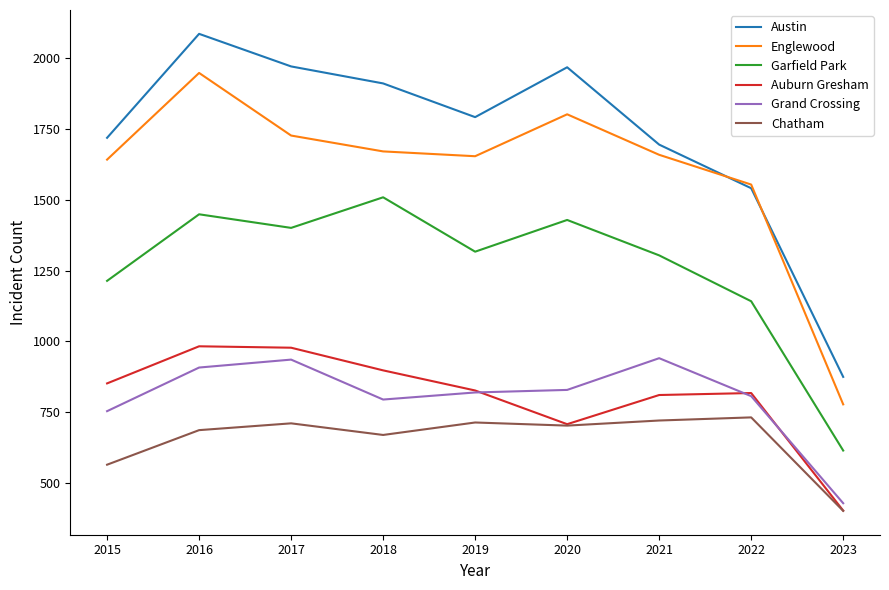

What is the difference between the second highest and second lowest values in the Englewood series?

248